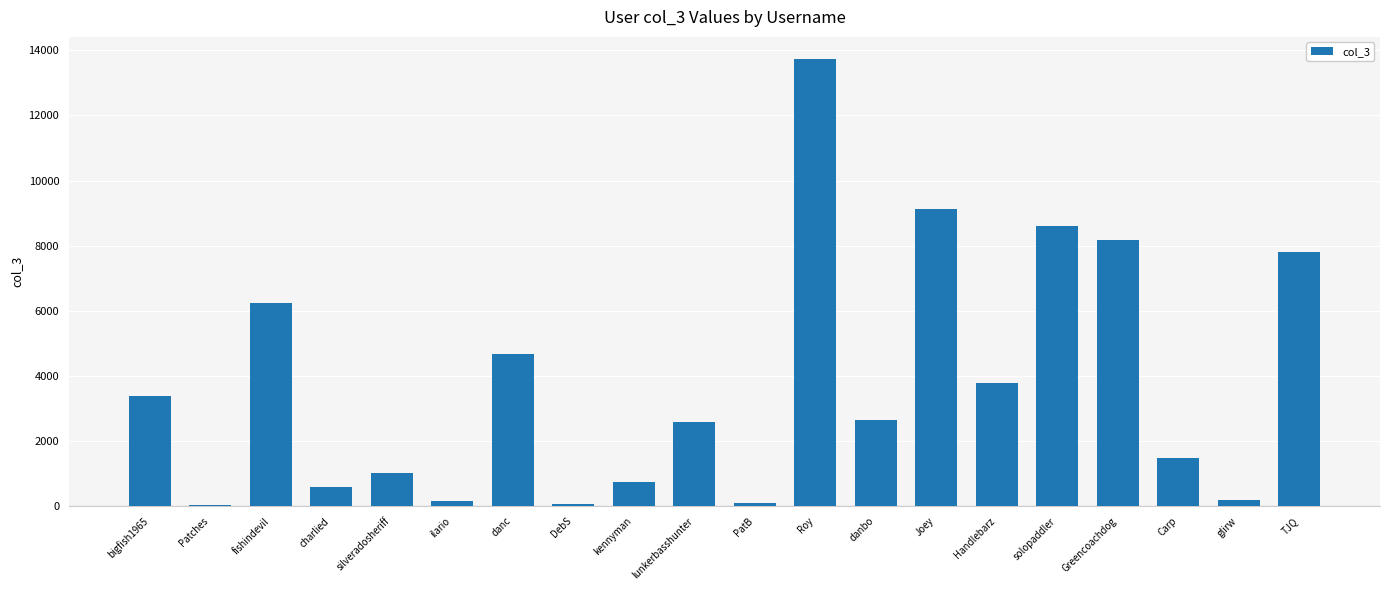

What is the label of the 18th bar from the left?

Carp